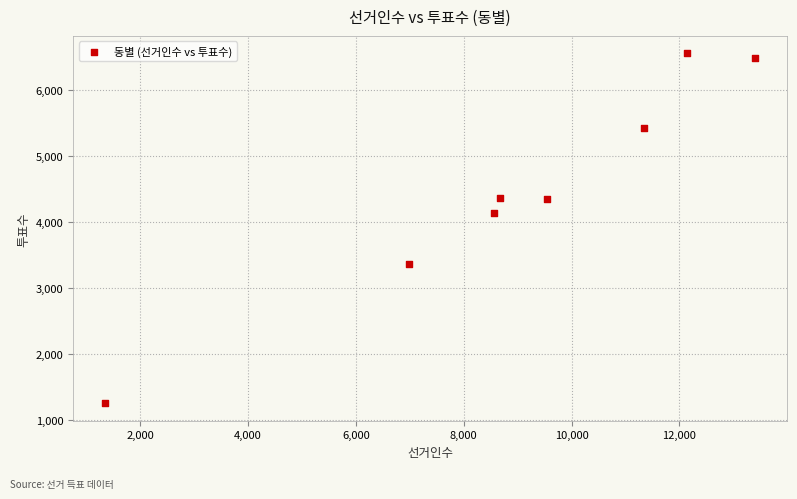

What is the range of X values (max minus min)?

12041